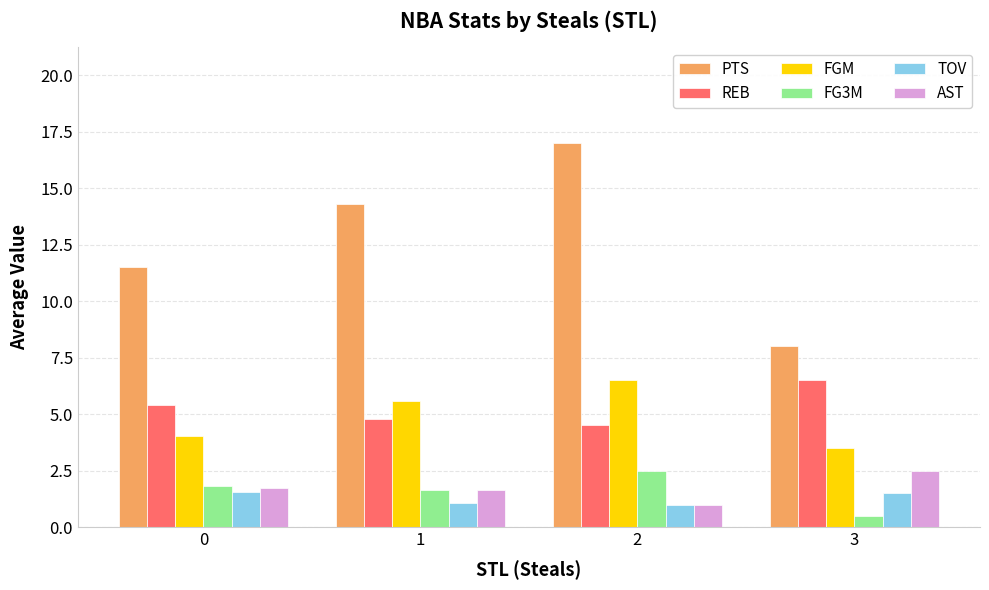

What is the difference between the second highest and minimum values in the FGM series?

2.1